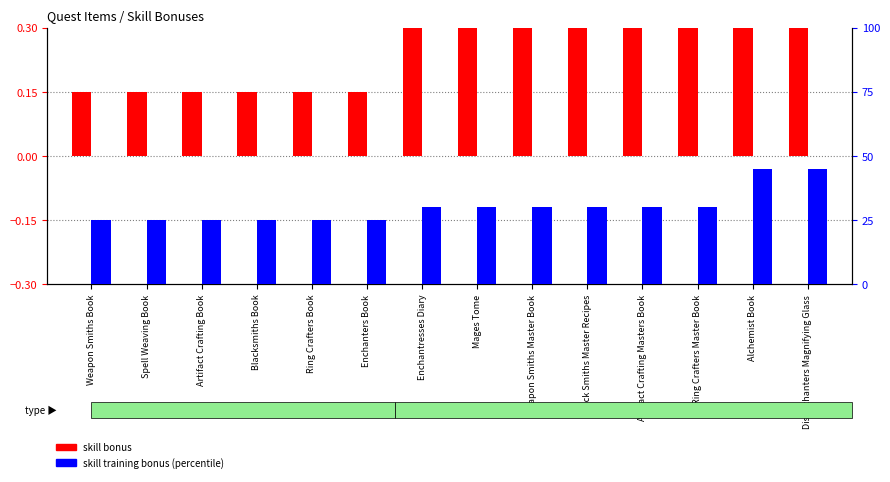

Rank the series at Black Smiths Master Recipes from highest to lowest value.

skill training bonus (percentile), skill bonus